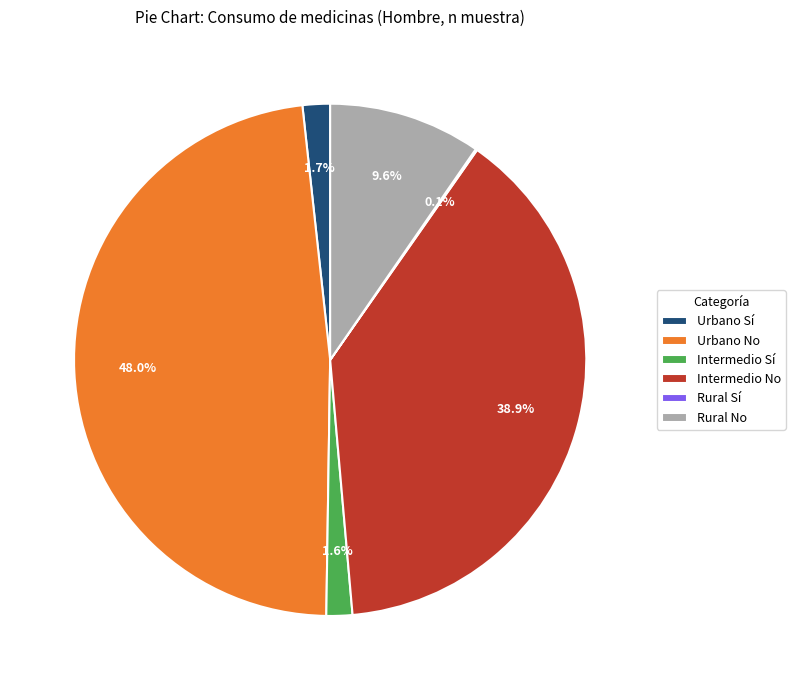

Does any single category account for the majority?

No